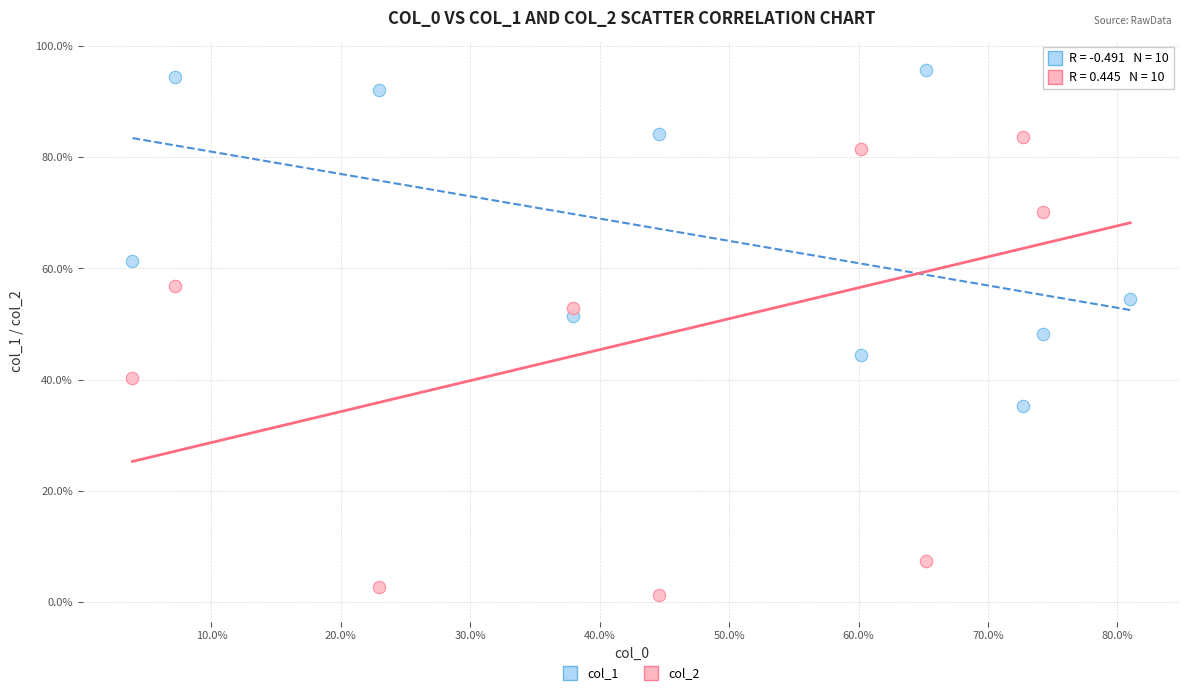

What are all the series names shown in the legend?

col_1, col_2